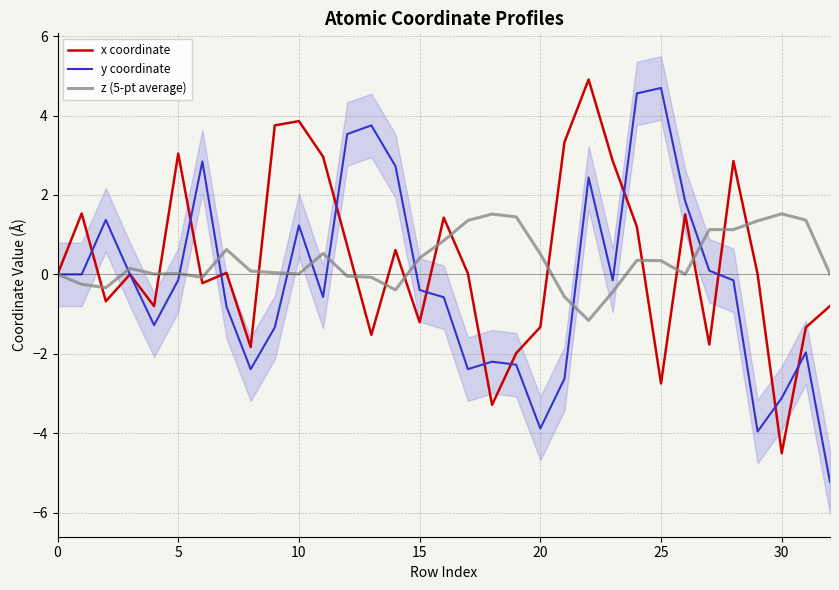

Rank the series at 8 from lowest to highest value.

y coordinate, x coordinate, z (5-pt average)